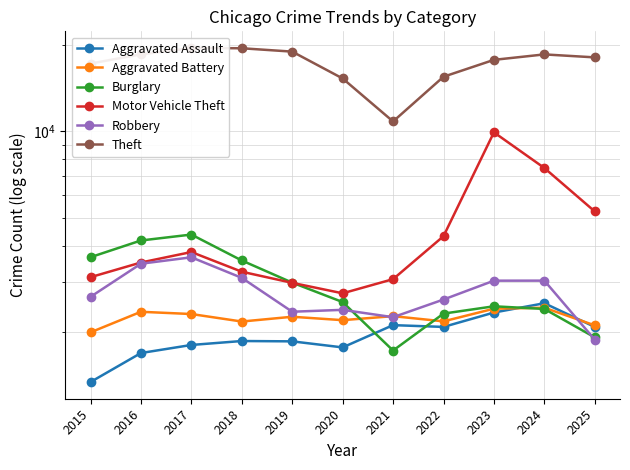

What are all the series names shown in the legend?

Aggravated Assault, Aggravated Battery, Burglary, Motor Vehicle Theft, Robbery, Theft